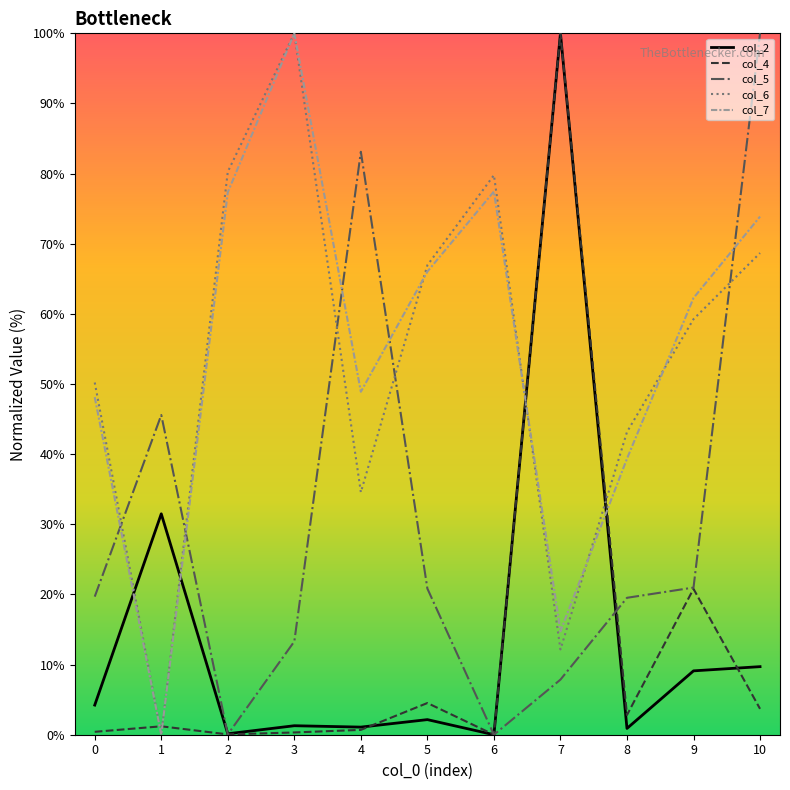

What is the difference between the maximum and minimum values in the col_7 series?

100.0